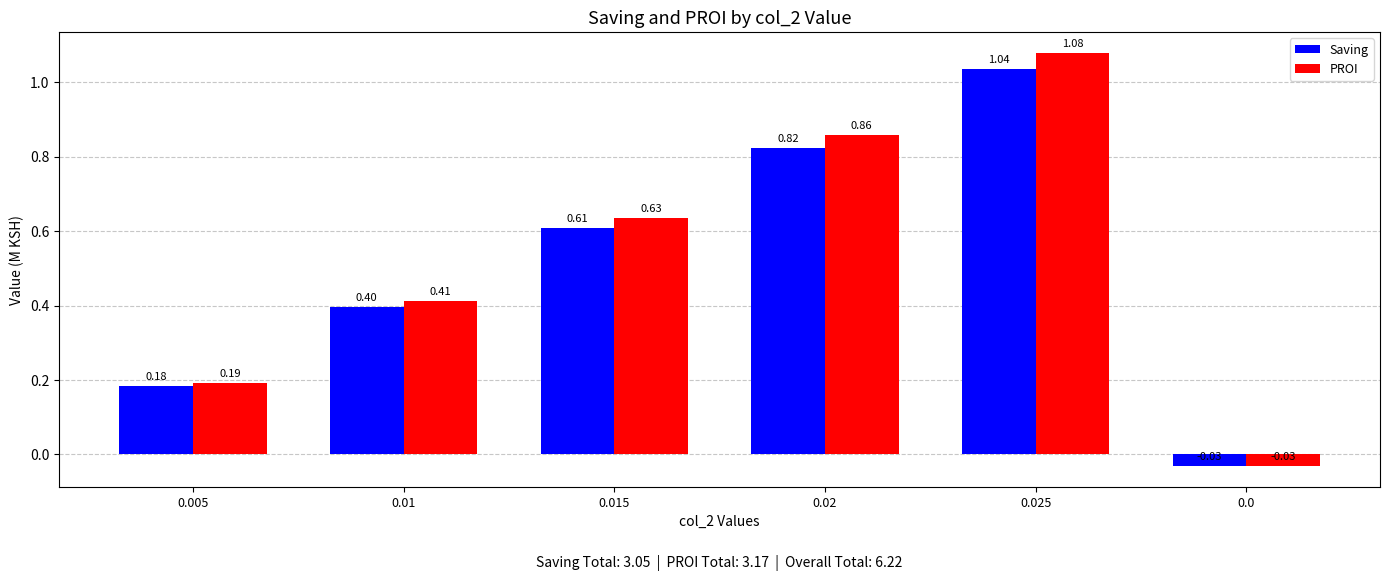

Rank the series at 0.005 from highest to lowest value.

PROI, Saving